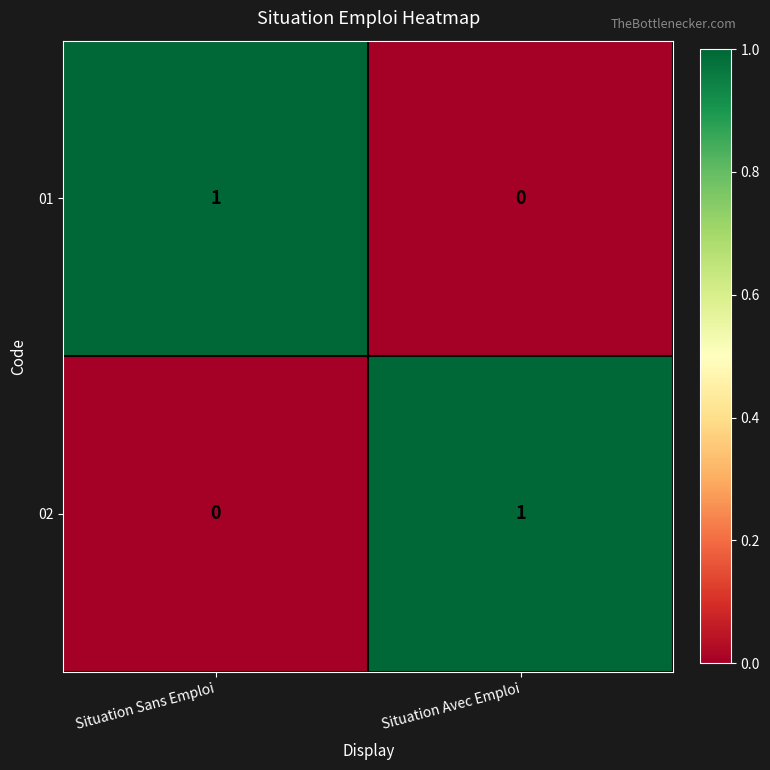

List the labels in order of 02 value, largest first.

Situation Avec Emploi, Situation Sans Emploi